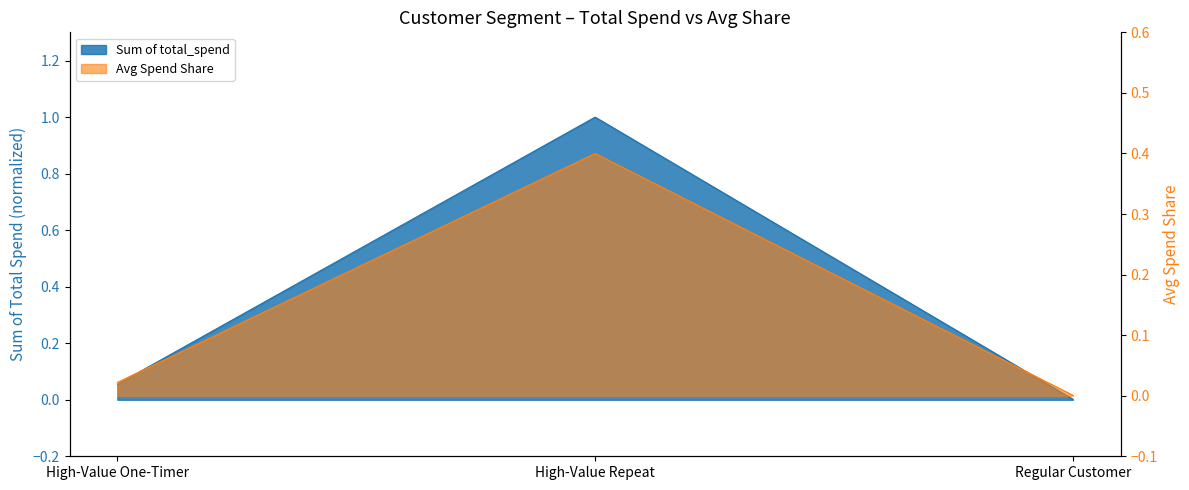

Reading left to right, list all the values displayed in this chart.

0.1	1.0	0.0